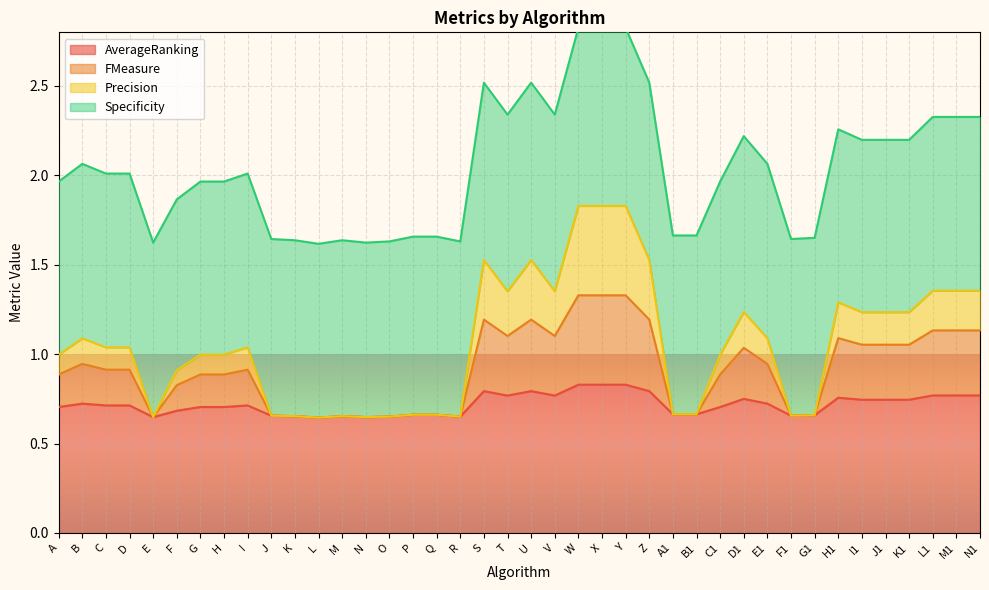

True or false: FMeasure and AverageRanking intersect in this chart.

False